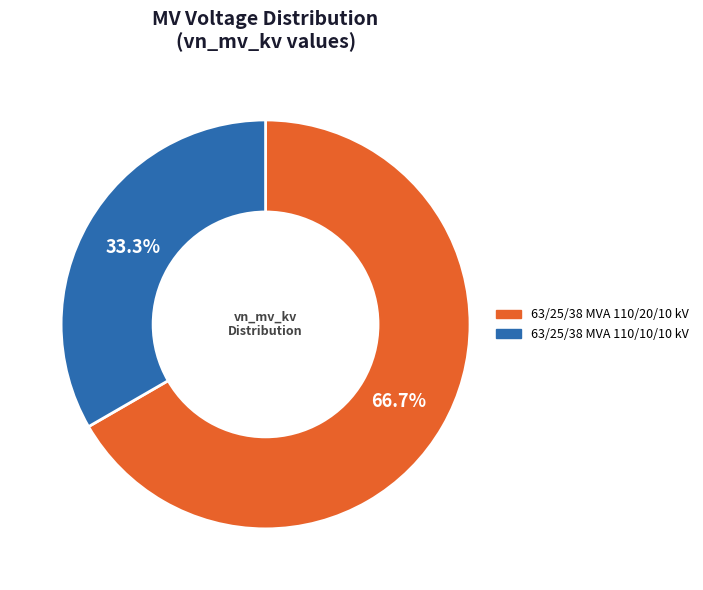

What percentage is the 63/25/38 MVA 110/10/10 kV slice, to the nearest percent?

33%